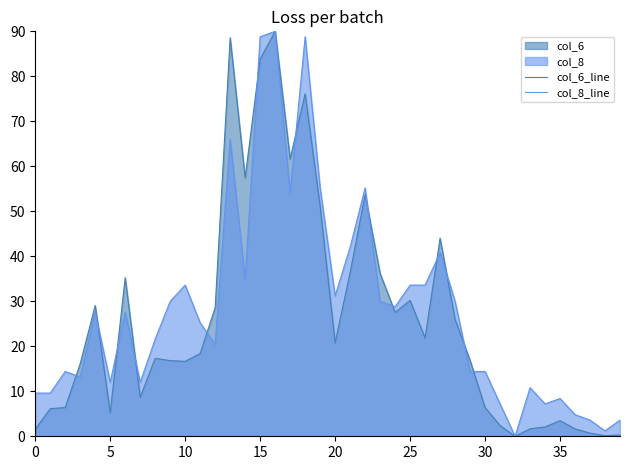

True or false: col_8_line has a value of 8.7 at 20.

False